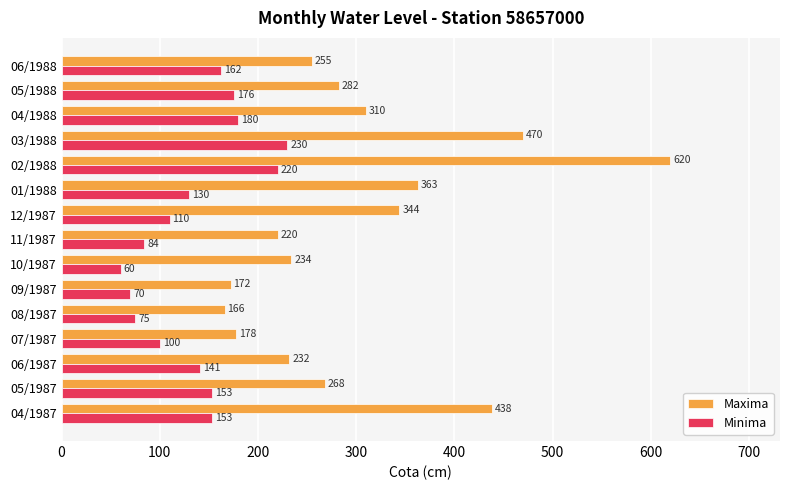

What is the approximate value of Maxima at 07/1987?

178